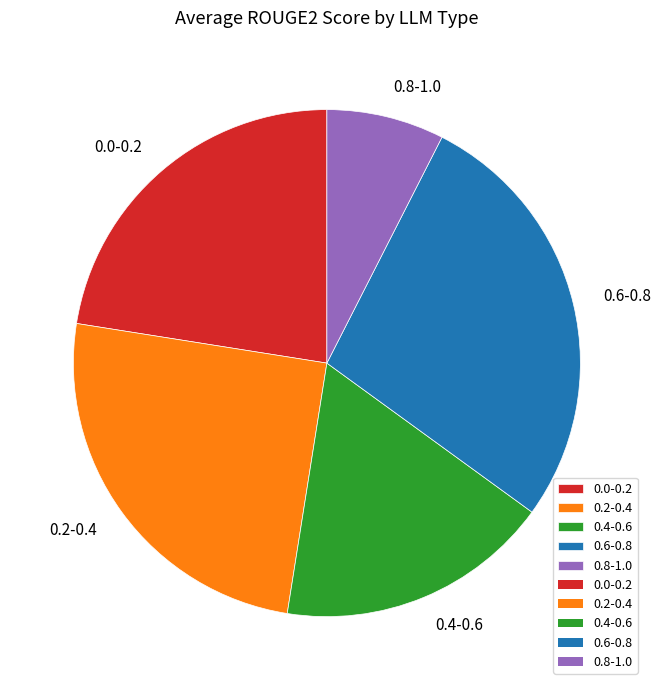

Is it true that 0.2-0.4 is 19% of the pie?

False